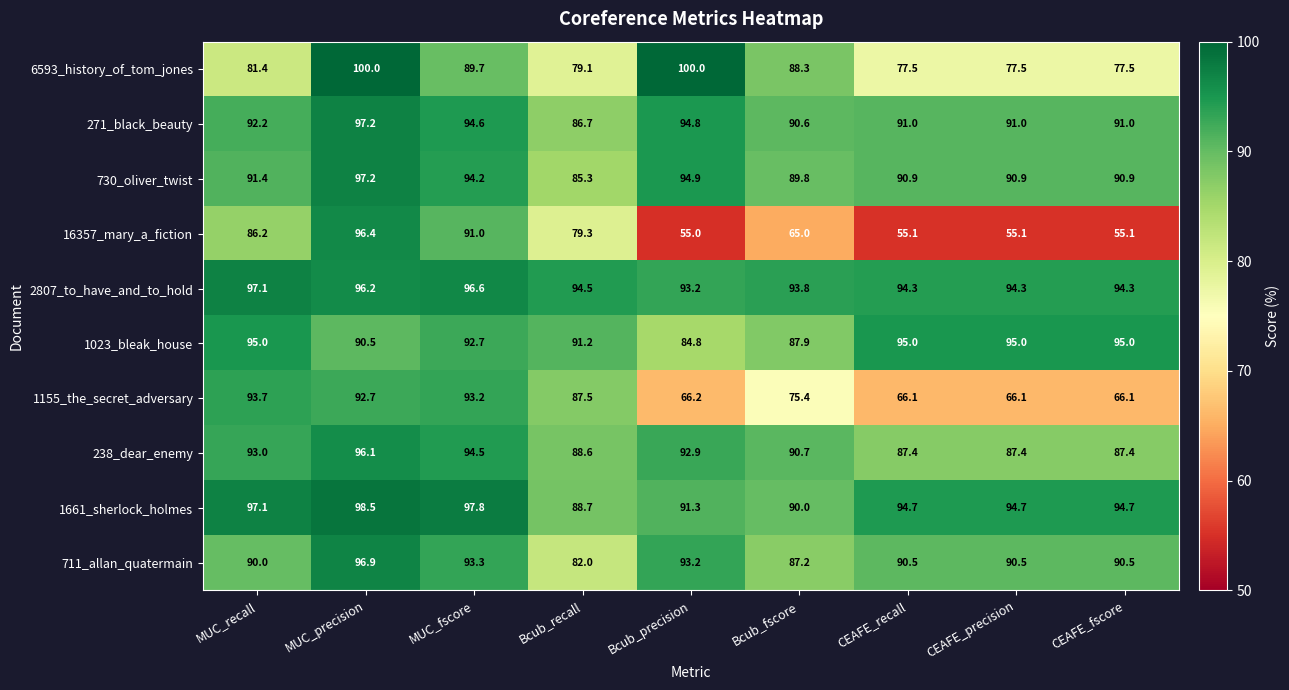

What is the maximum value shown in the chart?

100.0